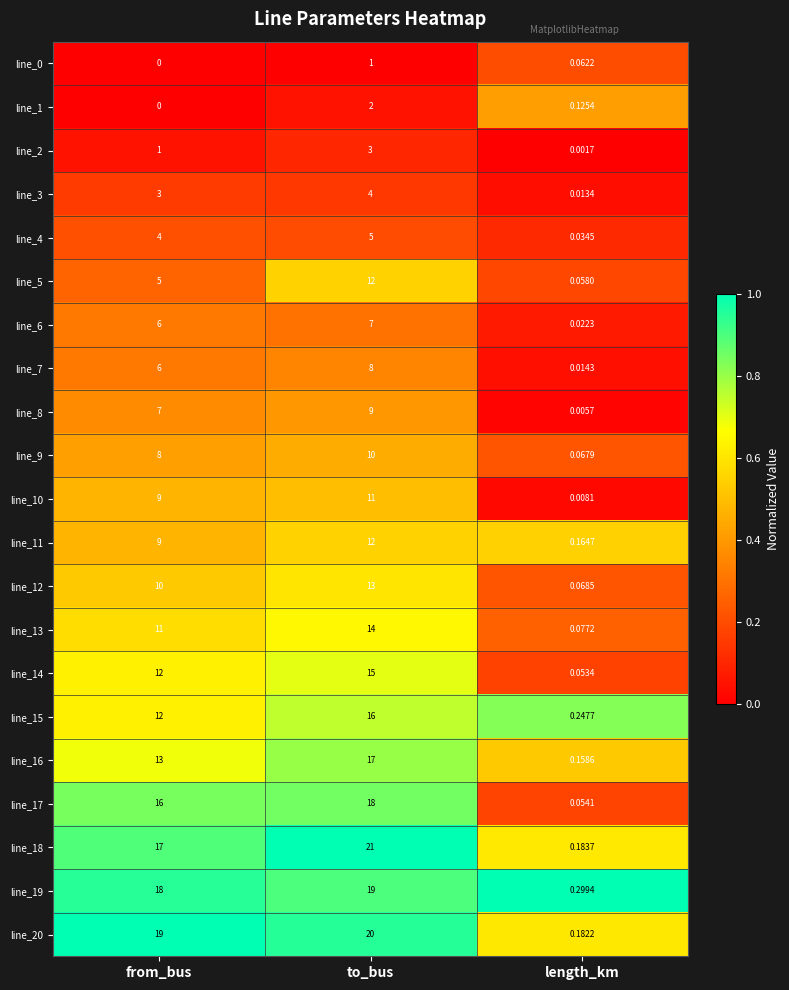

List the labels in order of line_2 value, smallest first.

length_km, from_bus, to_bus